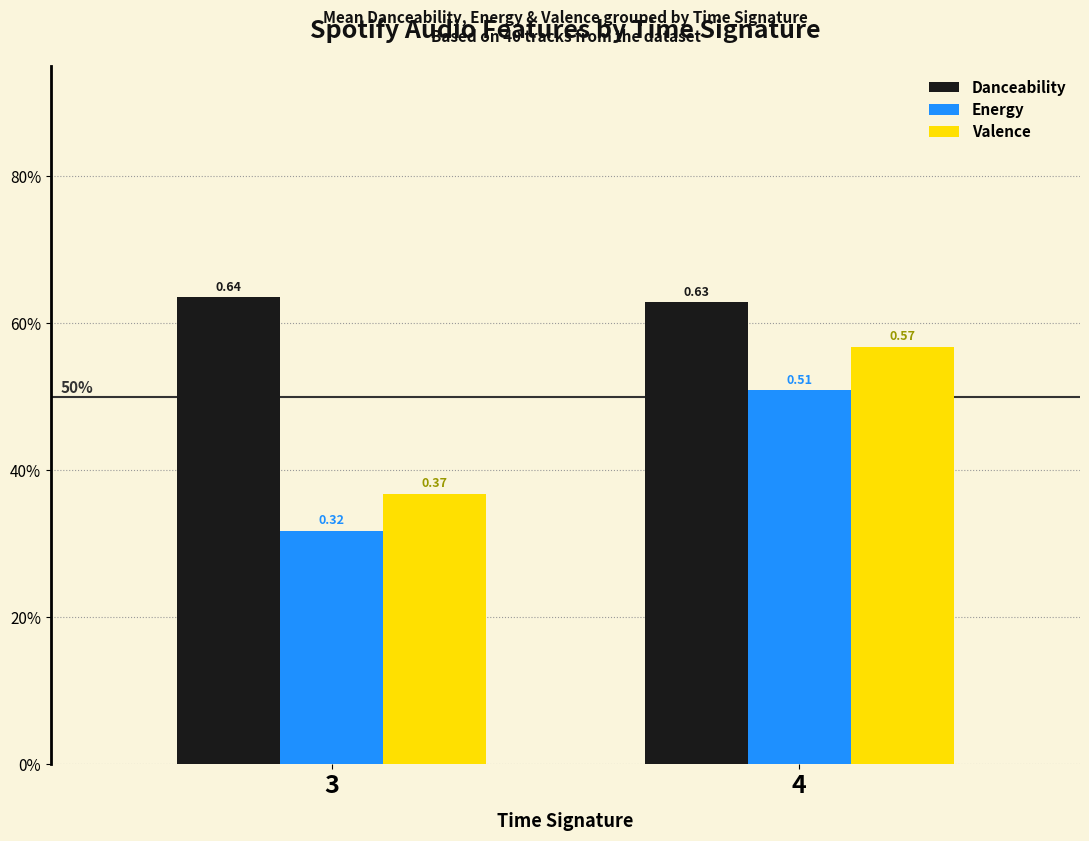

At how many categories does at least one series exceed 0?

2